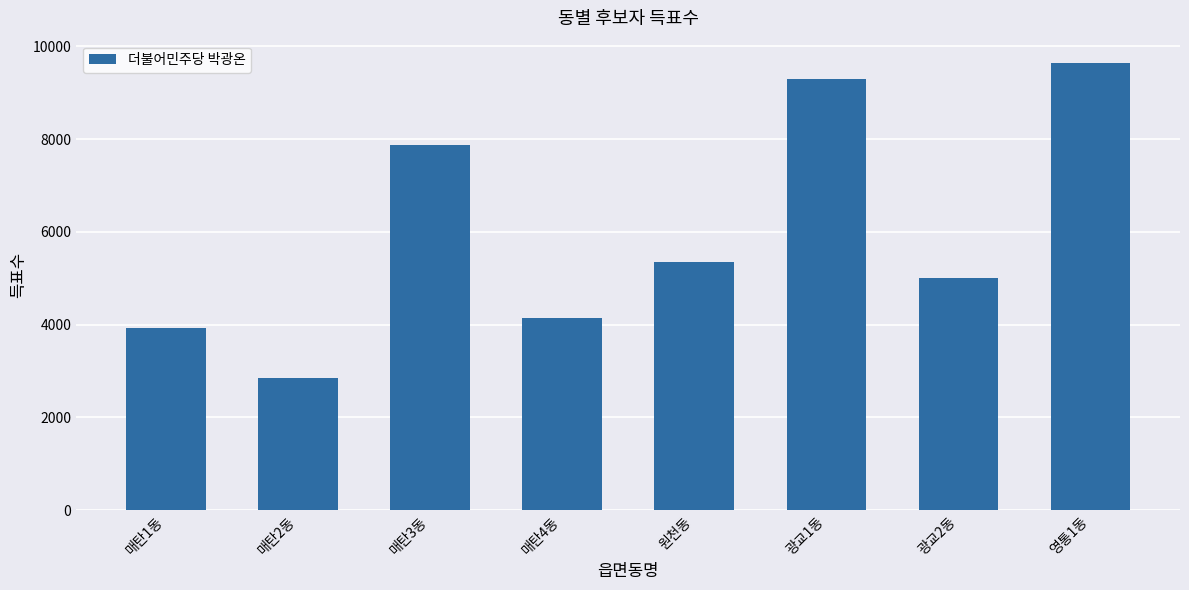

What is the difference between the second highest and second lowest values?

5364